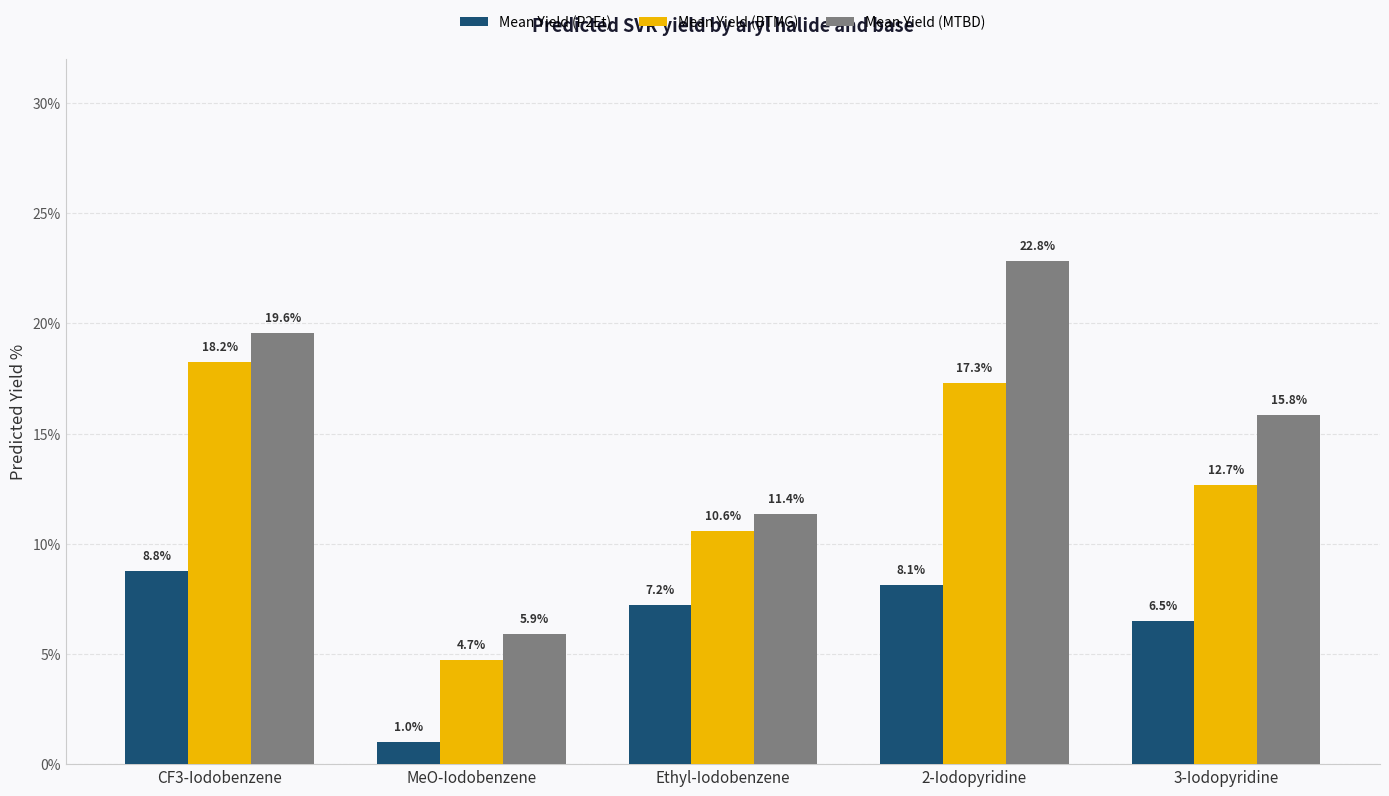

True or false: Mean Yield (BTMG) has a value of 5.3 at 2-Iodopyridine.

False